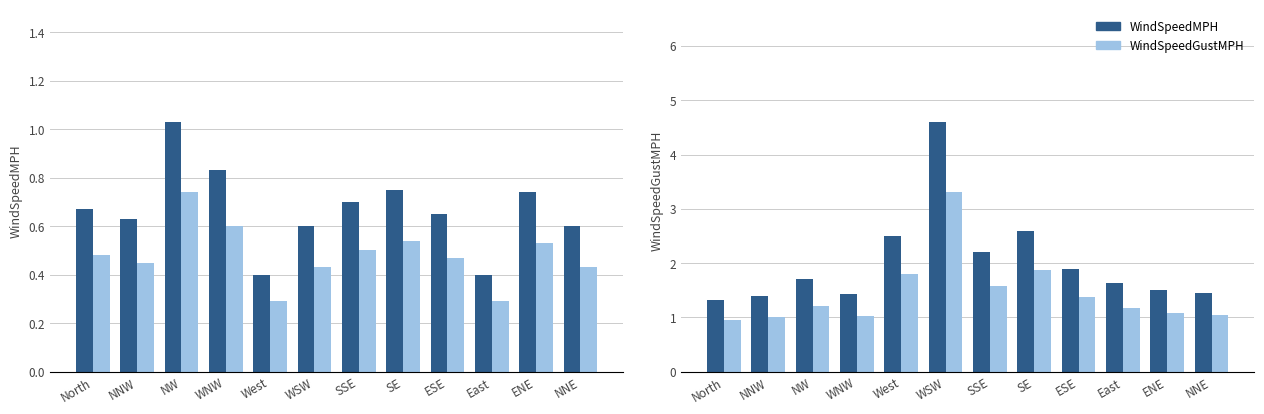

At which label does WindSpeedGustMPH first exceed 1?

NNW